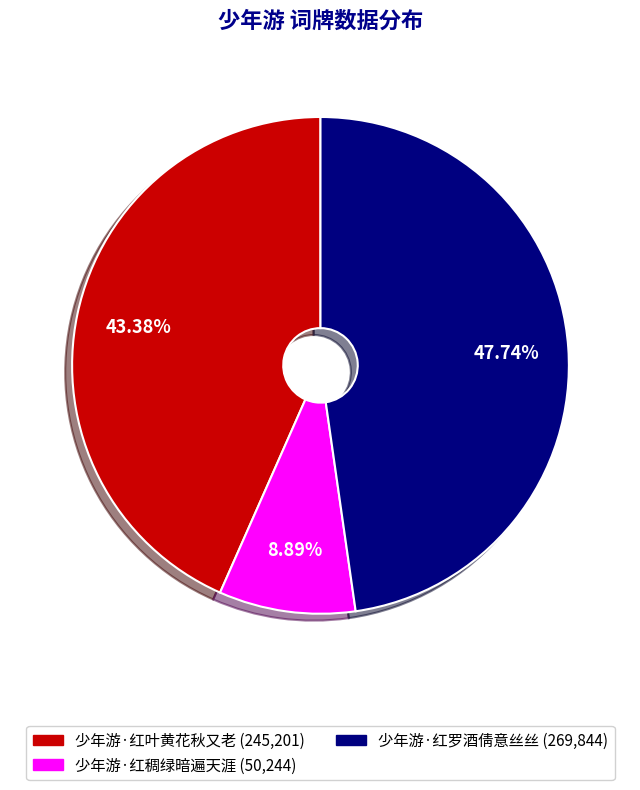

Is it true that 少年游·红叶黄花秋又老 is 43% of the pie?

True